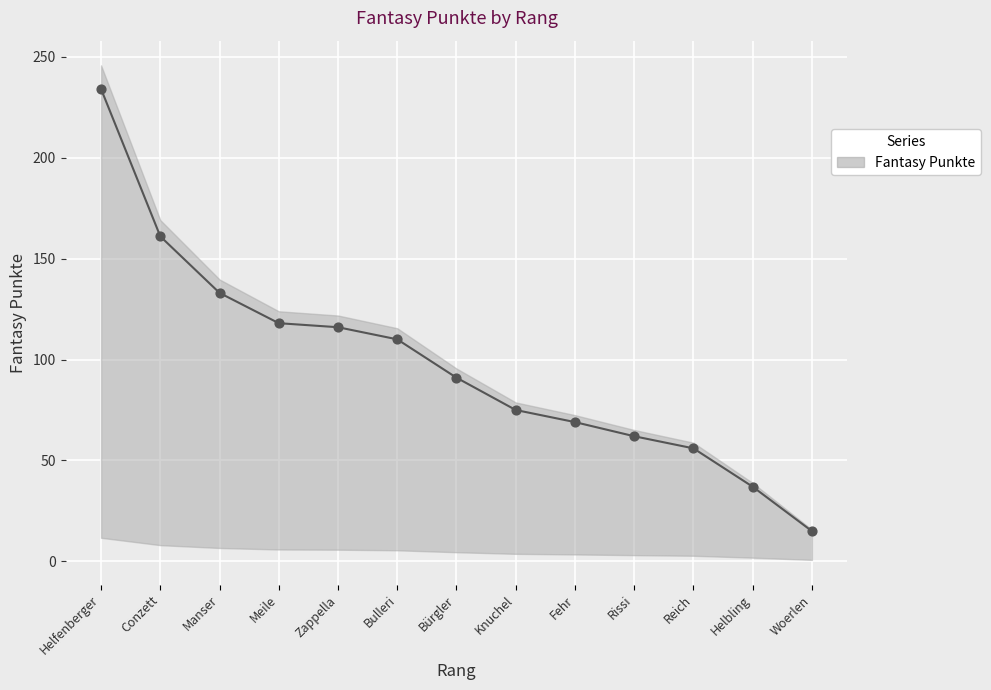

Approximately how many times larger is the value at Zappella compared to Meile?

1.0